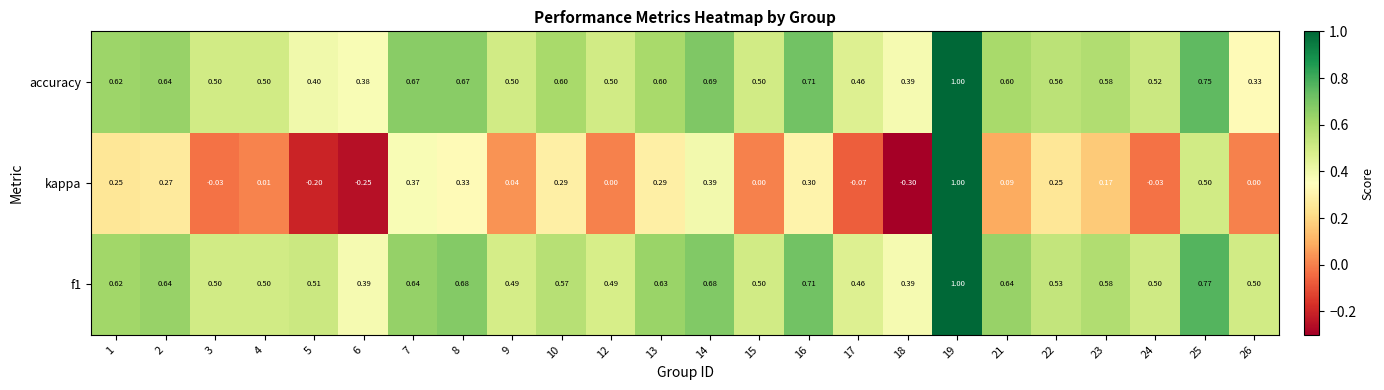

Count the number of data series in this chart.

3